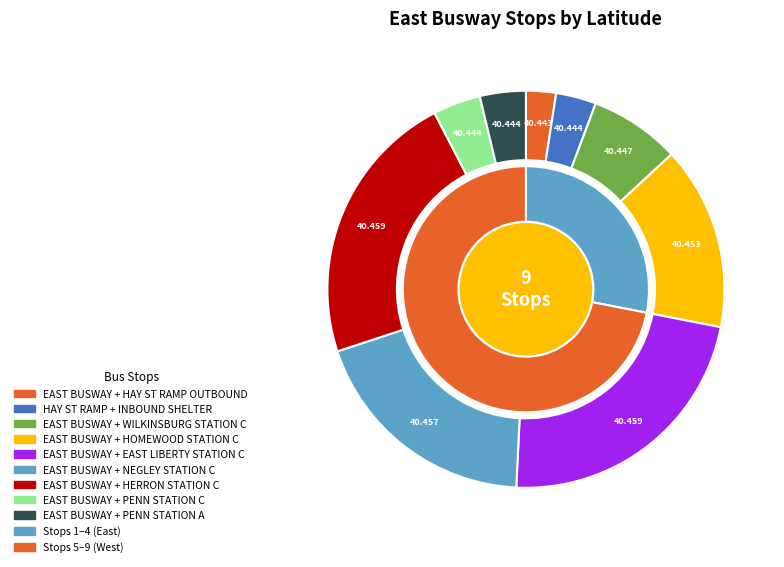

Count the number of slices in the pie.

9